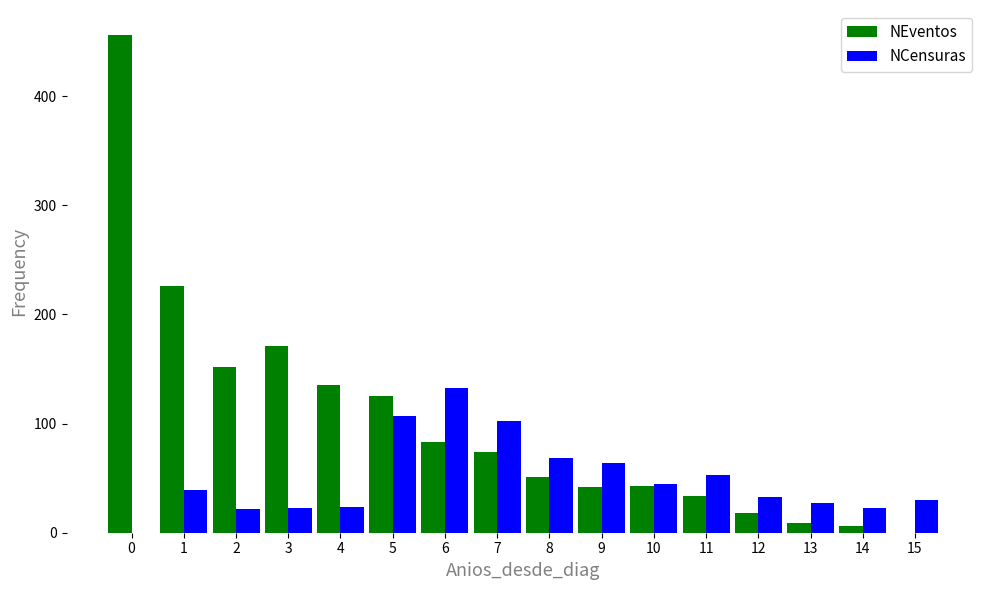

What is the spread (max minus min) of values at 11?

19